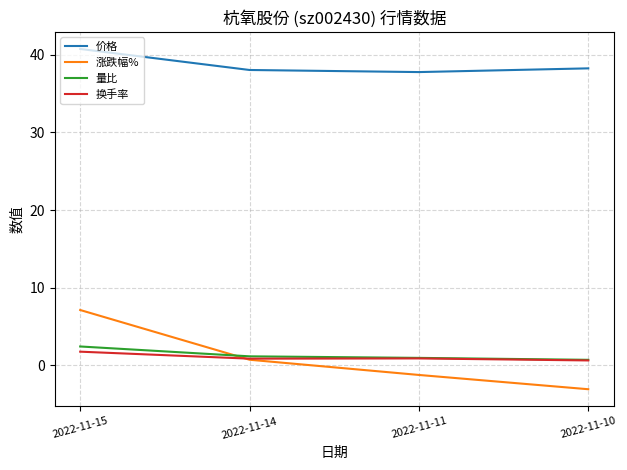

What is the difference between the maximum and minimum values in the 换手率 series?

1.1